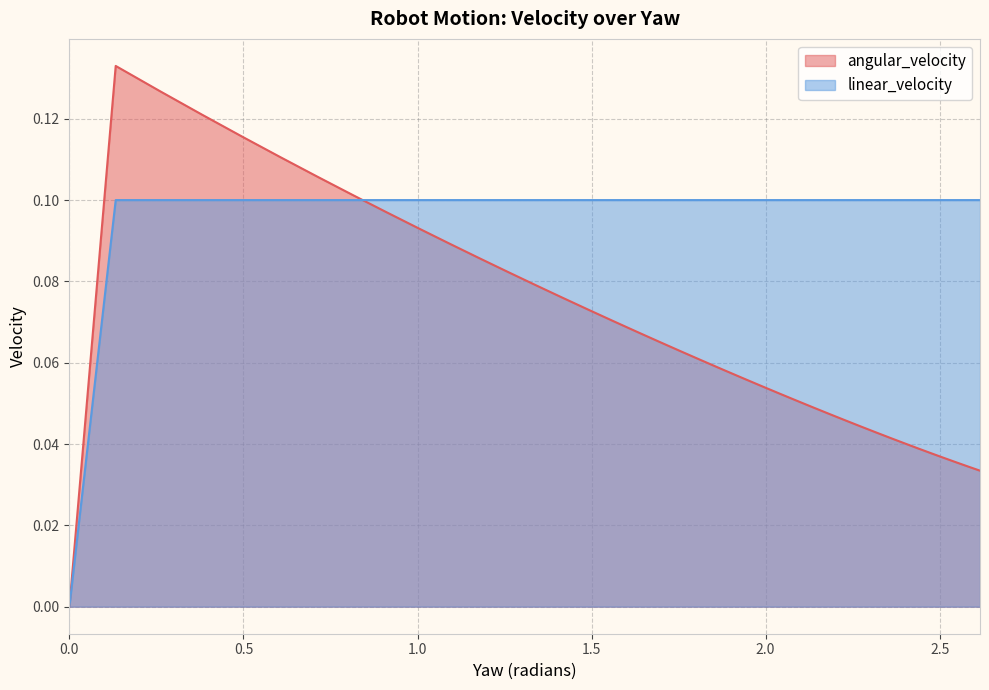

Reading right to left, what are all the values shown in this chart?

angular_velocity: 2.6158255901751577=0.0	2.582373450058938=0.0	2.5479250152583623=0.0	2.5124335452779007=0.0	2.475850391291091=0.0	2.438124867835512=0.0	2.3992041169878706=0.0	2.359032964004869=0.0	2.317553763312596=0.0	2.2747062336033883=0.0	2.230427280651465=0.0	2.184650806283526=0.0	2.1373075017333814=0.0	2.088324623365175=0.1	2.037625748461295=0.1	1.9851305084306954=0.1	1.9307542963916375=0.1	1.8744079456083438=0.1	1.8159973747002272=0.1	1.7554231948789982=0.1	1.6925802736840596=0.1	1.6273572487578667=0.1	1.559635984104701=0.1	1.4892909599795698=0.1	1.4161885860270325=0.1	1.3401864254998344=0.1	1.2611323163036132=0.1	1.178863372214024=0.1	1.0932048448926495=0.1	1.003968824321445=0.1	0.9109527520834804=0.1	0.8139377187600658=0.1	0.7126865140104248=0.1	0.6069413963980592=0.1	0.4964215510042312=0.1	0.3808202084272331=0.1	0.25980141226529574=0.1	0.1329964488017466=0.1	0.0=0.0
linear_velocity: 2.6158255901751577=0.1	2.582373450058938=0.1	2.5479250152583623=0.1	2.5124335452779007=0.1	2.475850391291091=0.1	2.438124867835512=0.1	2.3992041169878706=0.1	2.359032964004869=0.1	2.317553763312596=0.1	2.2747062336033883=0.1	2.230427280651465=0.1	2.184650806283526=0.1	2.1373075017333814=0.1	2.088324623365175=0.1	2.037625748461295=0.1	1.9851305084306954=0.1	1.9307542963916375=0.1	1.8744079456083438=0.1	1.8159973747002272=0.1	1.7554231948789982=0.1	1.6925802736840596=0.1	1.6273572487578667=0.1	1.559635984104701=0.1	1.4892909599795698=0.1	1.4161885860270325=0.1	1.3401864254998344=0.1	1.2611323163036132=0.1	1.178863372214024=0.1	1.0932048448926495=0.1	1.003968824321445=0.1	0.9109527520834804=0.1	0.8139377187600658=0.1	0.7126865140104248=0.1	0.6069413963980592=0.1	0.4964215510042312=0.1	0.3808202084272331=0.1	0.25980141226529574=0.1	0.1329964488017466=0.1	0.0=0.0